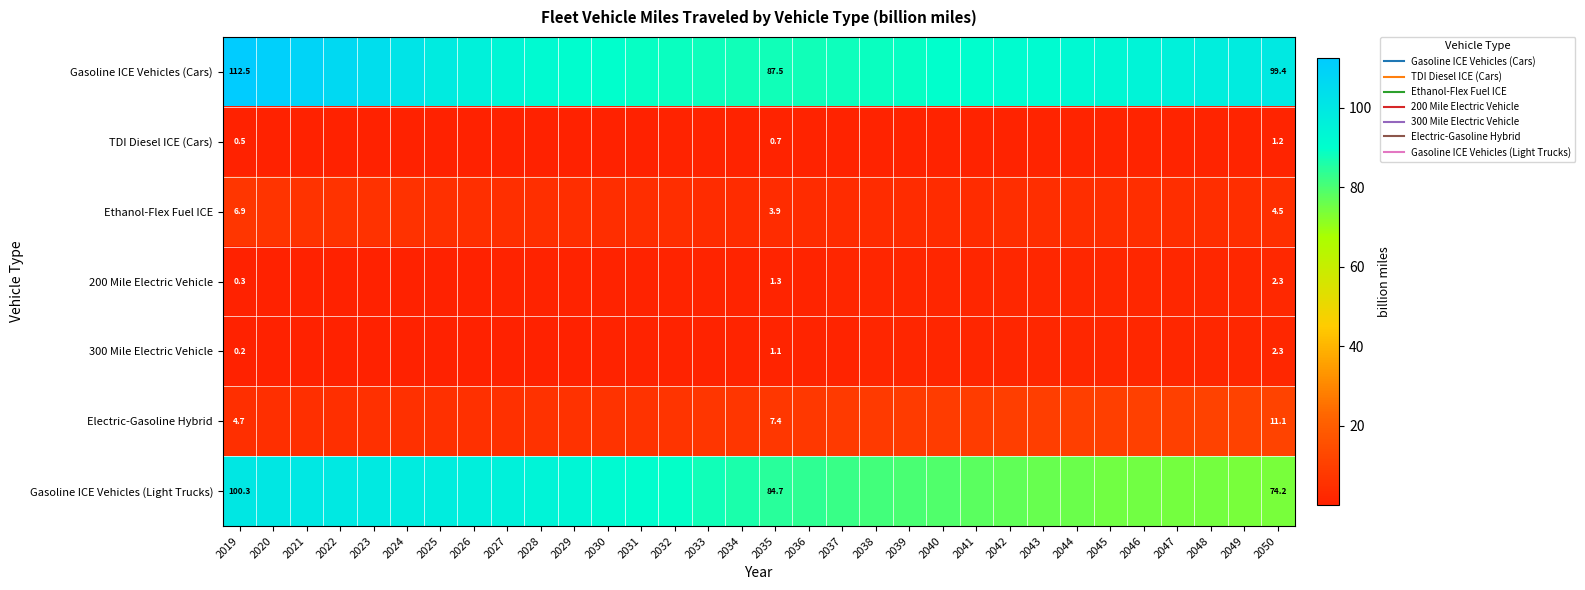

What is the sum of the Electric-Gasoline Hybrid values at 2019 and 2026?

9.8